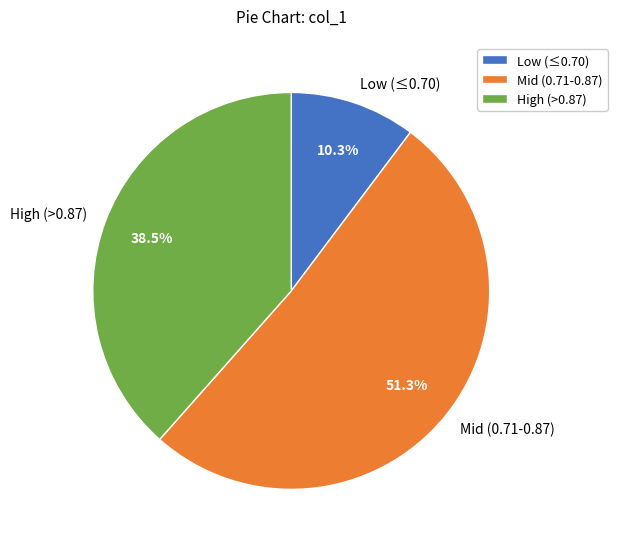

How many segments does this pie chart have?

3